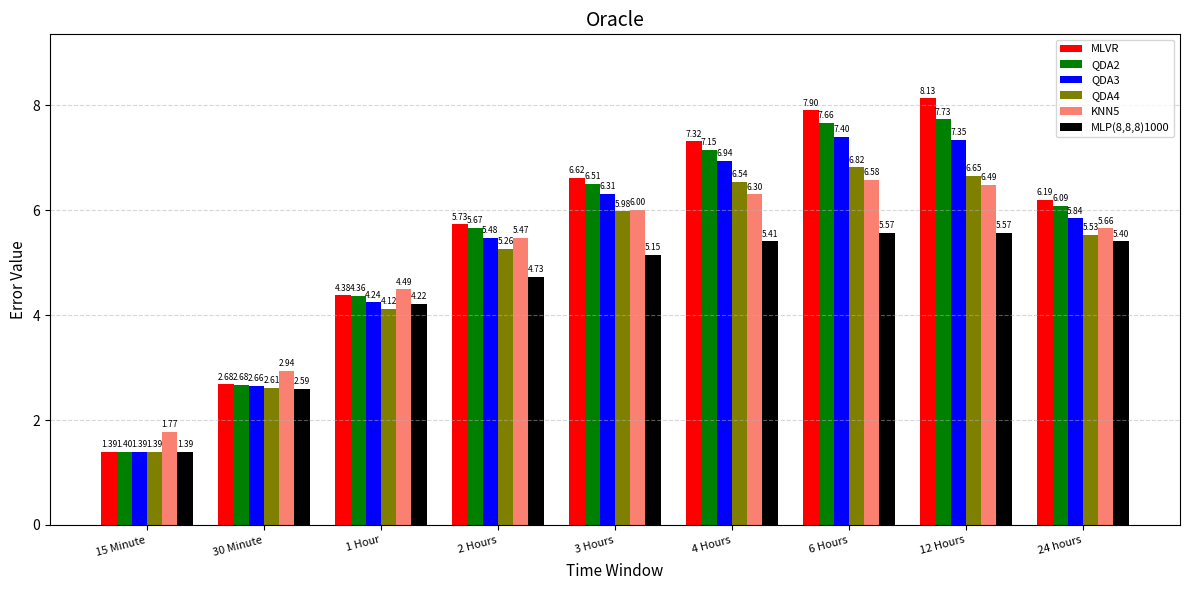

What is the lowest value of the MLVR series?

1.4